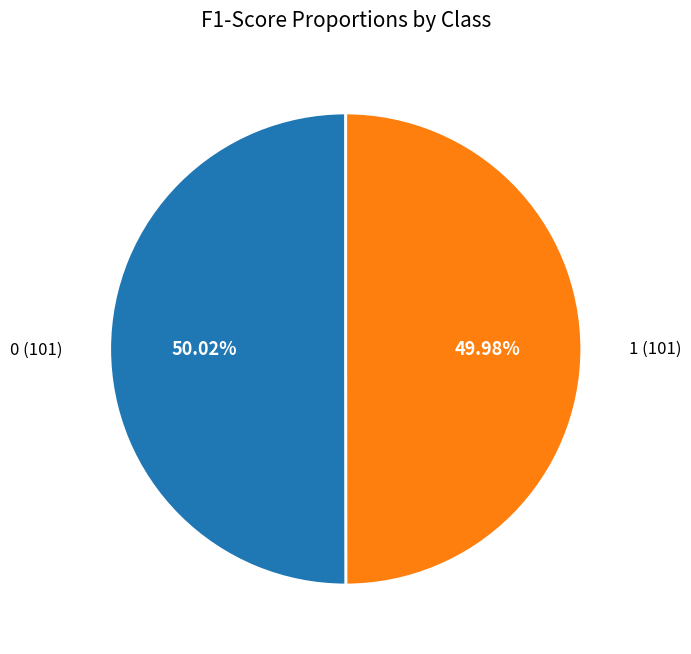

Is there any slice that represents more than half of the pie?

Yes